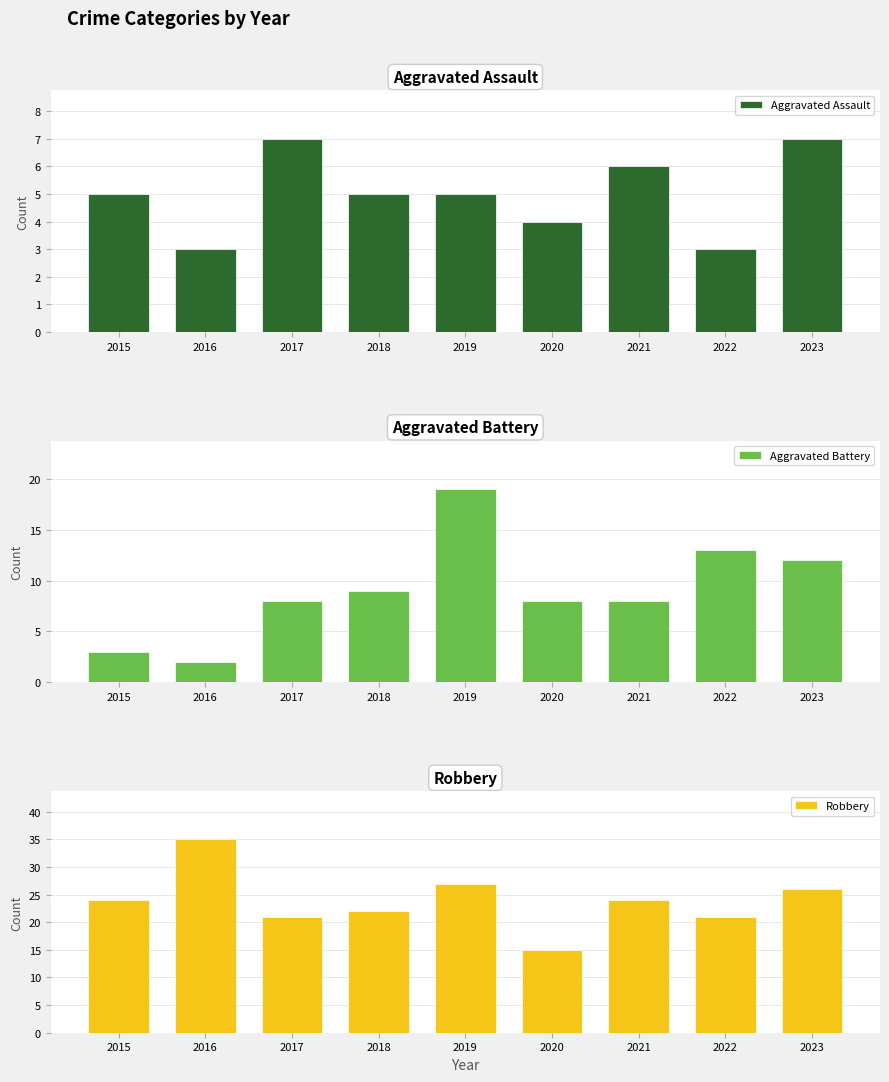

Which series has the widest spread of values?

Robbery